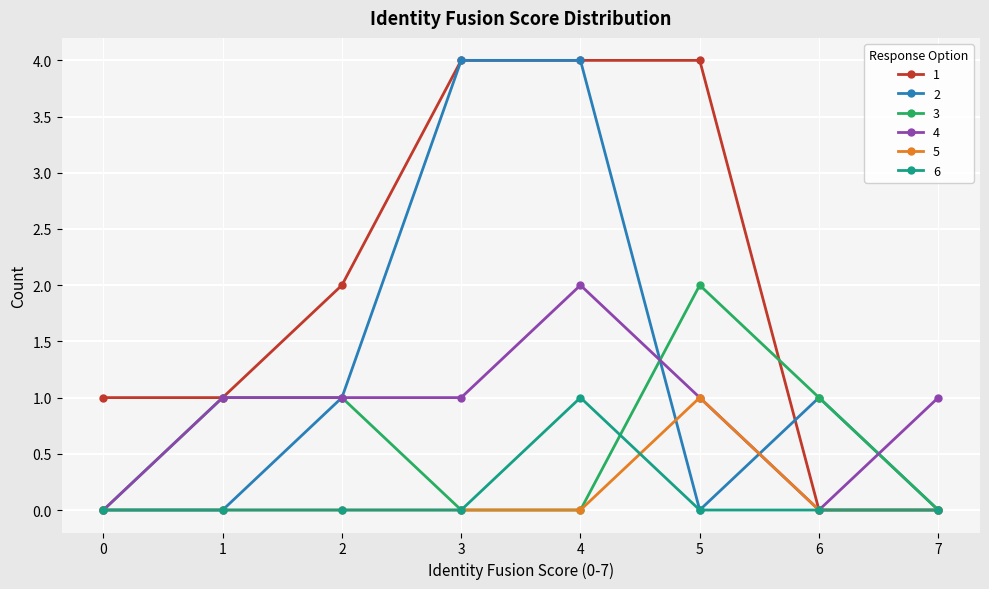

What is the average value of the 1 series?

2